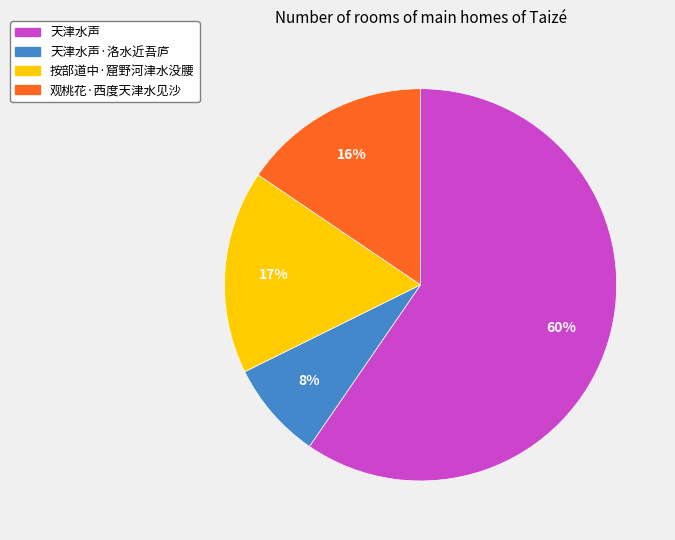

The 观桃花·西度天津水见沙 slice represents 25% of the pie. True or false?

False